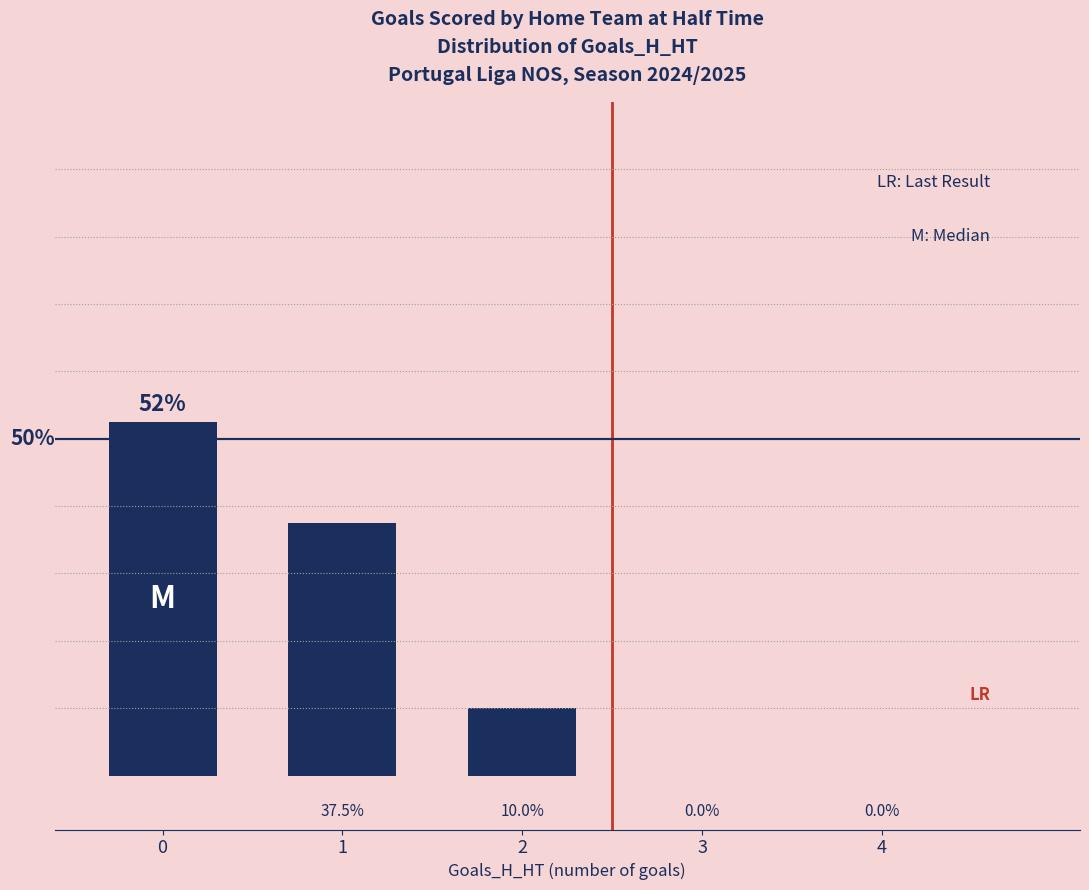

List the labels in order of value, smallest first.

3, 4, 2, 1, 0